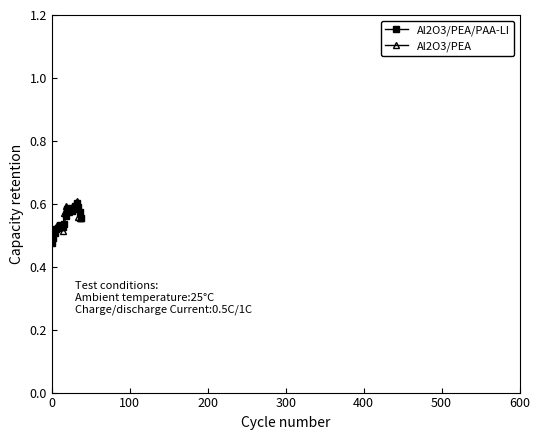

How many Al2O3/PEA/PAA-LI values are between 0 and 1?

40